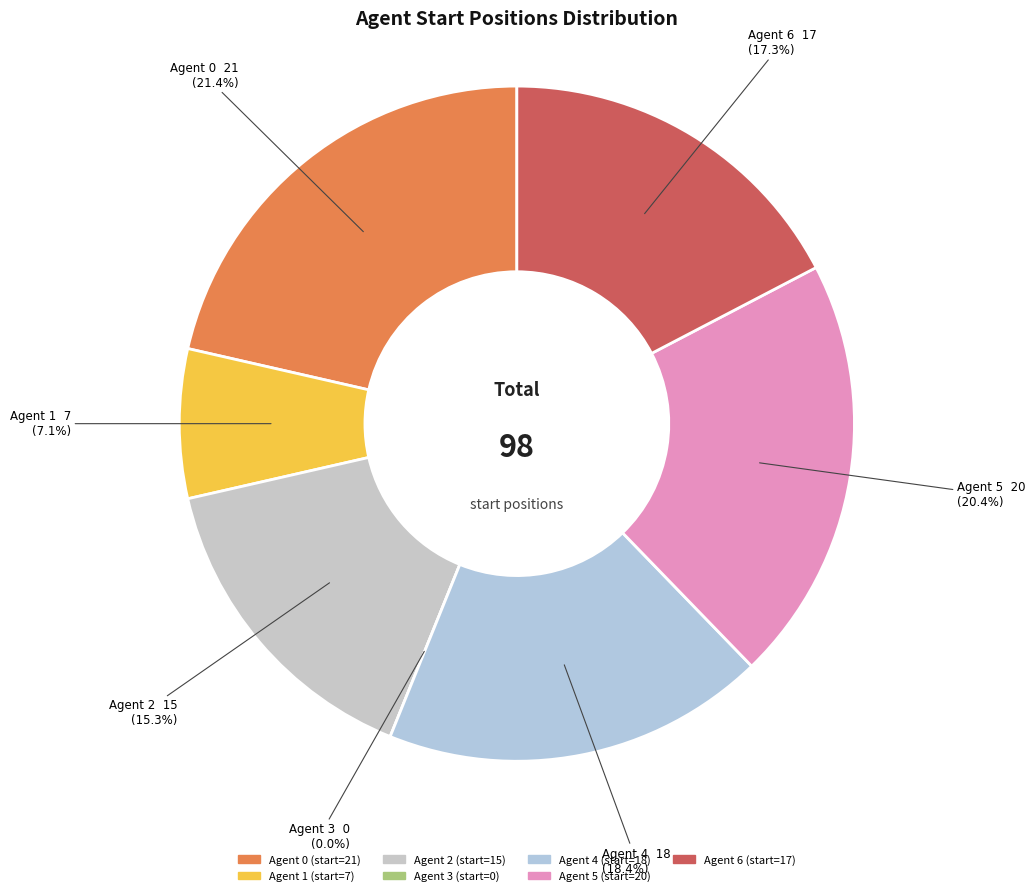

Which category has the smallest portion of the pie?

3